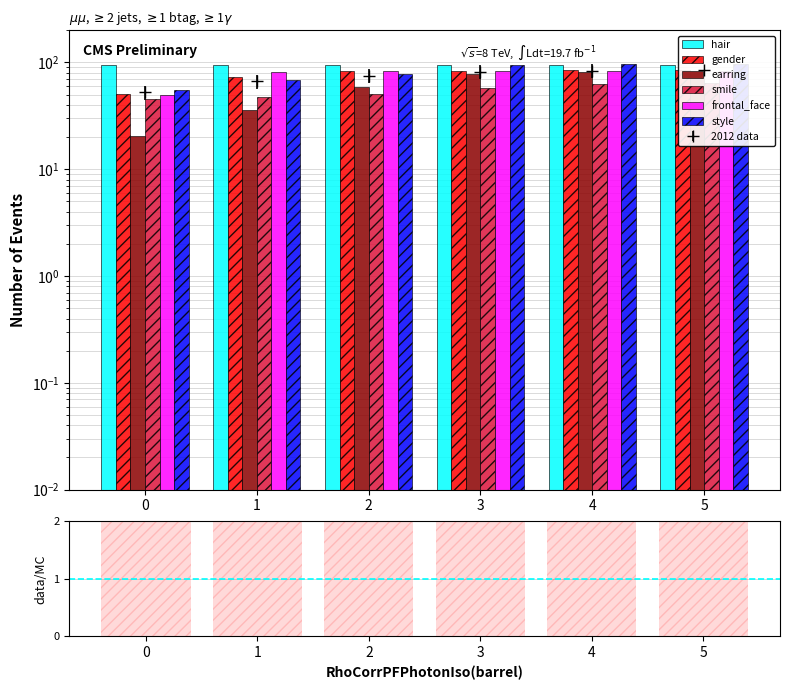

How many data points does each series have?

6